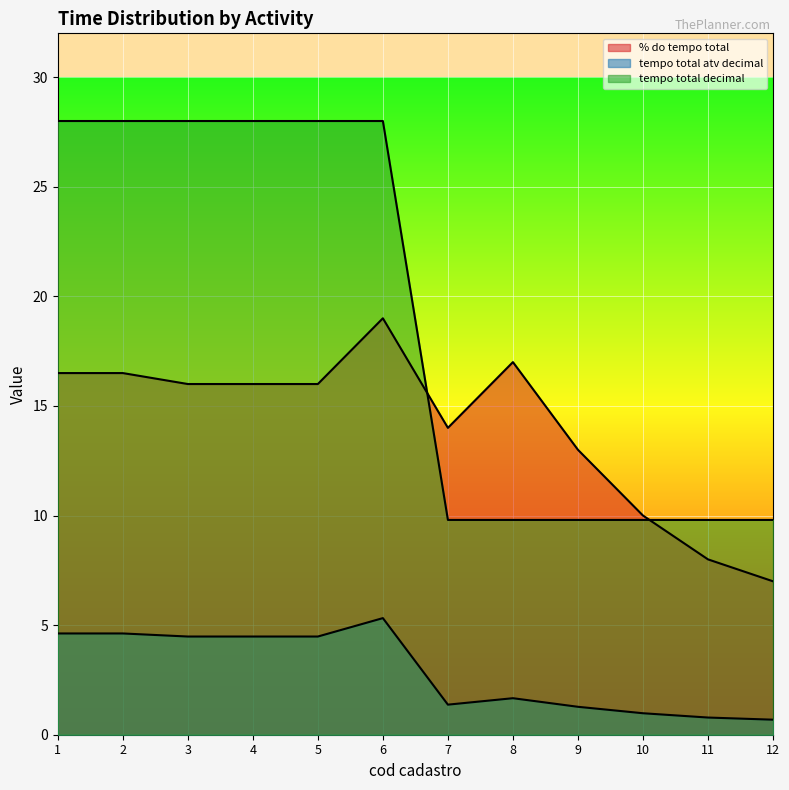

At which label does tempo total atv decimal first exceed 4?

1